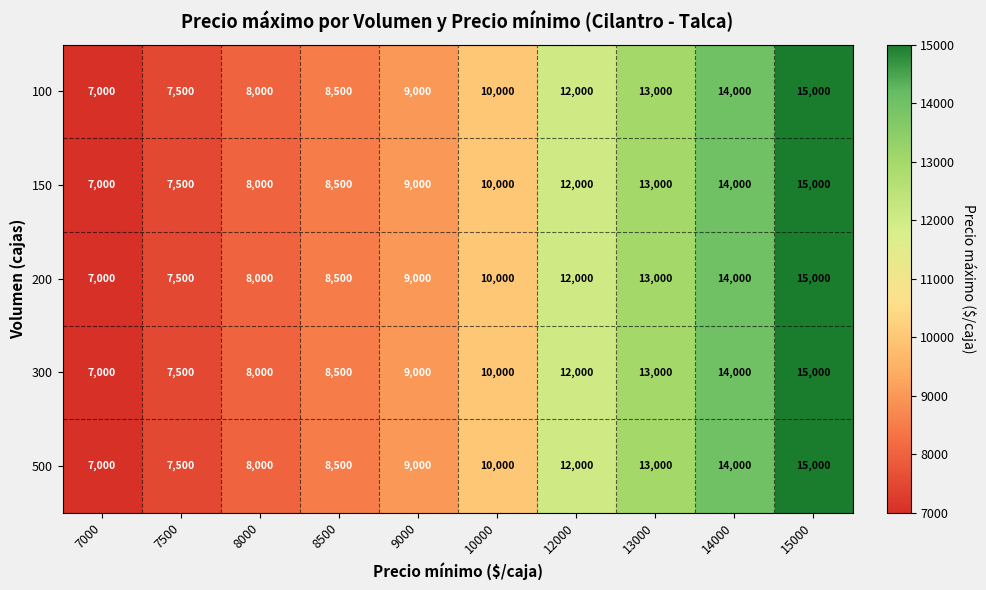

At which category is the sum across all series the highest?

15000